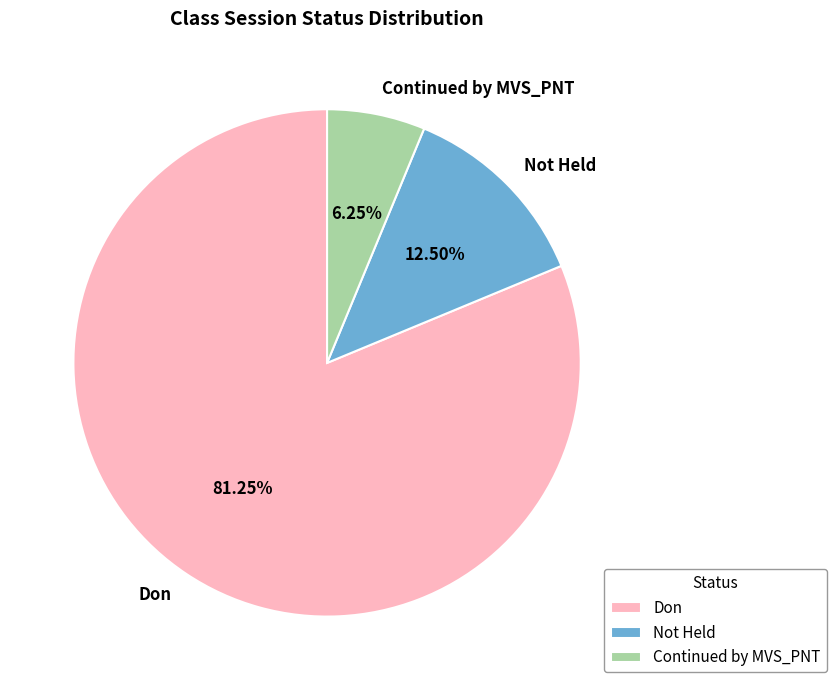

How many segments does this pie chart have?

3